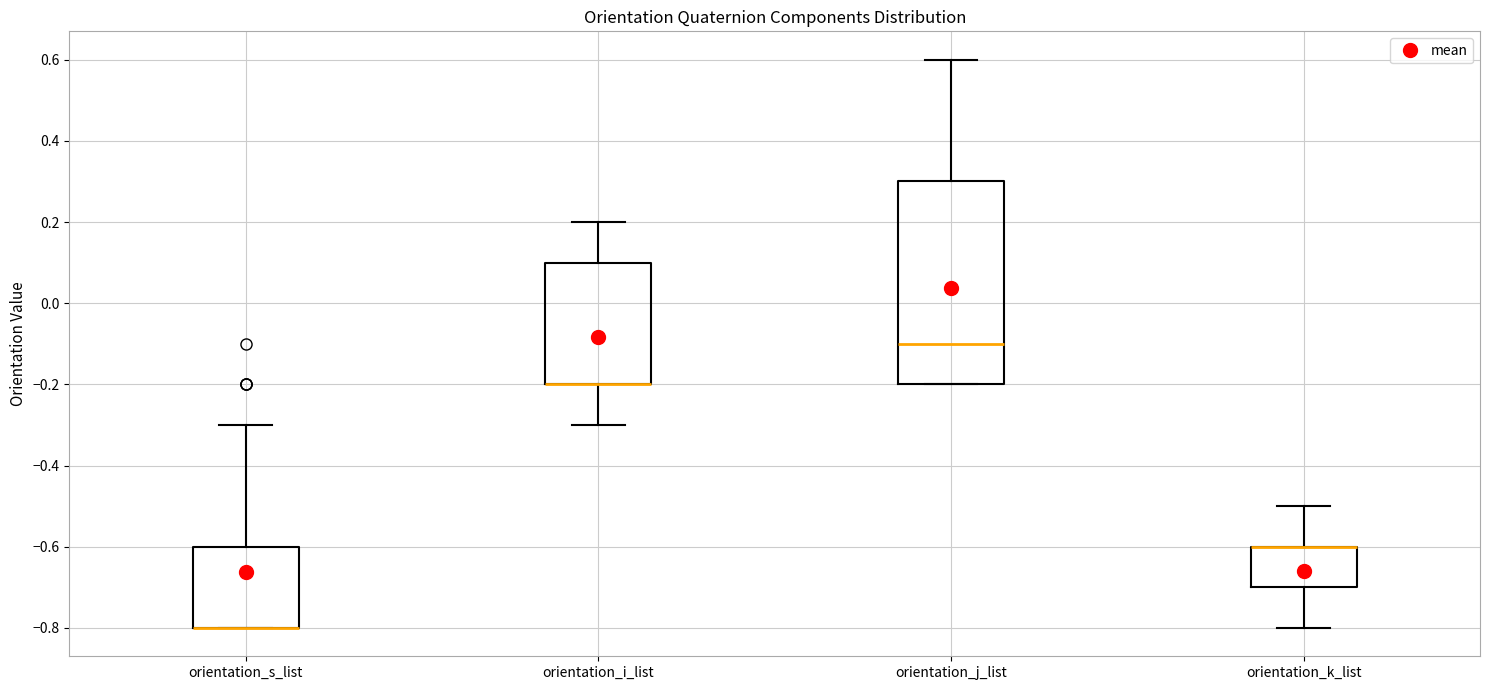

Reading left to right, read every box against the y-axis: the position of its median line, the range the box covers, and the ends of its whiskers. The values are not printed on the chart, so give them approximately, as read against the axis.

orientation_s_list: median -0.8 (drawn on the box's lower edge), box -0.8 to -0.6, whiskers -0.8 to -0.3
orientation_i_list: median -0.2 (drawn on the box's lower edge), box -0.2 to 0.1, whiskers -0.3 to 0.2
orientation_j_list: median -0.1, box -0.2 to 0.3, whiskers -0.2 to 0.6
orientation_k_list: median -0.6 (drawn on the box's upper edge), box -0.7 to -0.6, whiskers -0.8 to -0.5